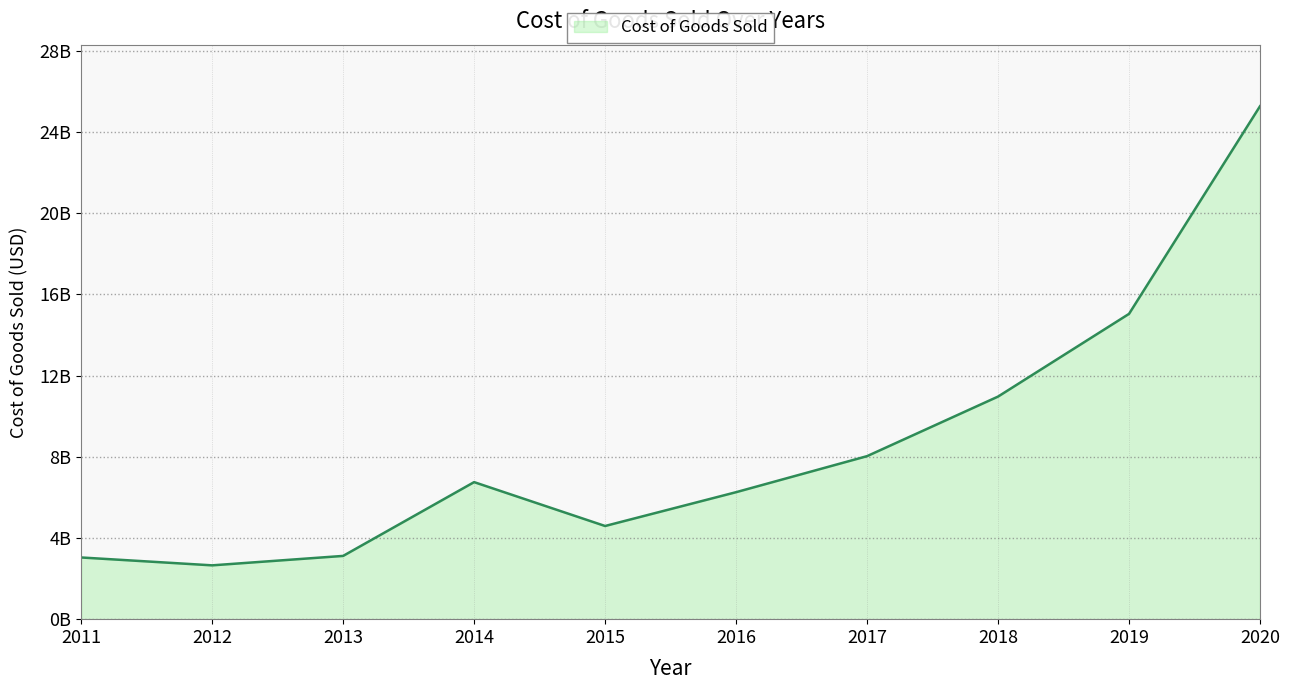

Which category has the highest value across all series?

2020